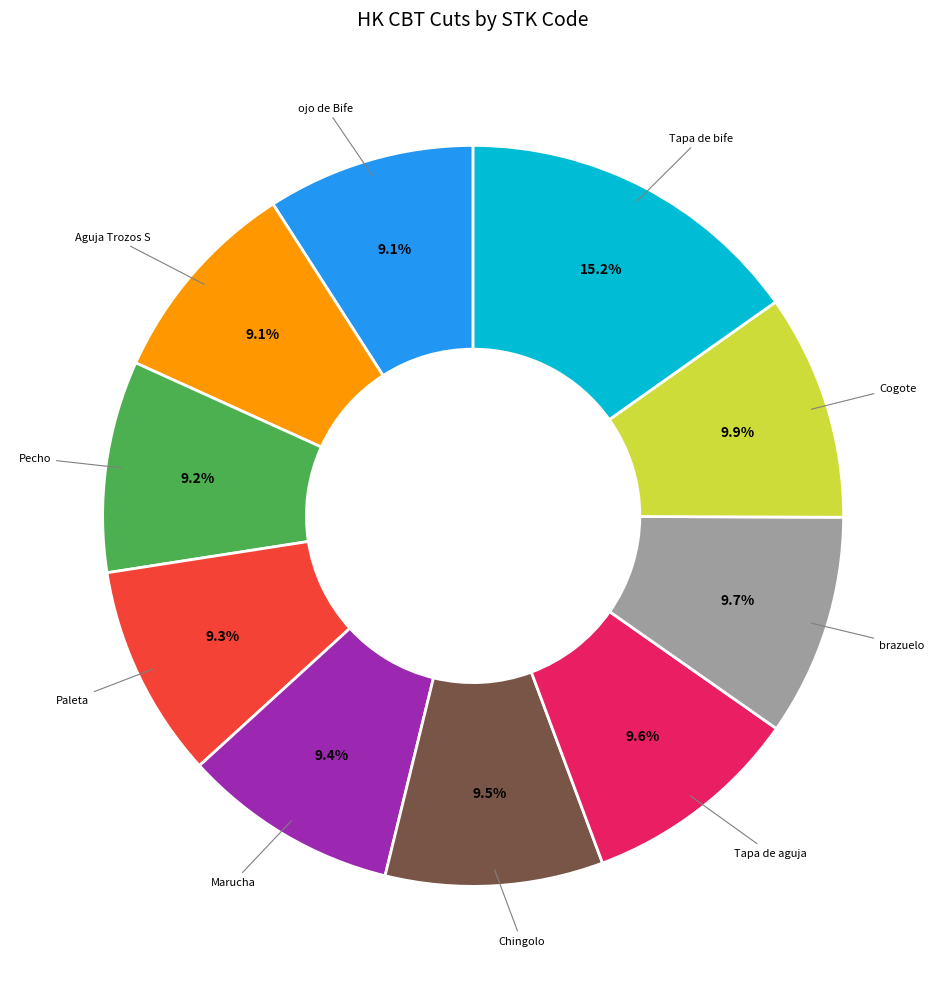

Is there a majority slice in this chart?

No